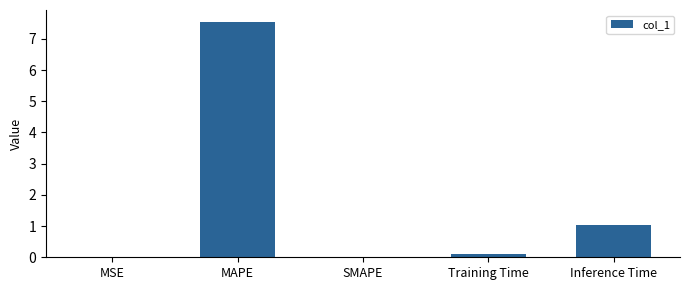

The value at MAPE is 7.5. True or false?

True